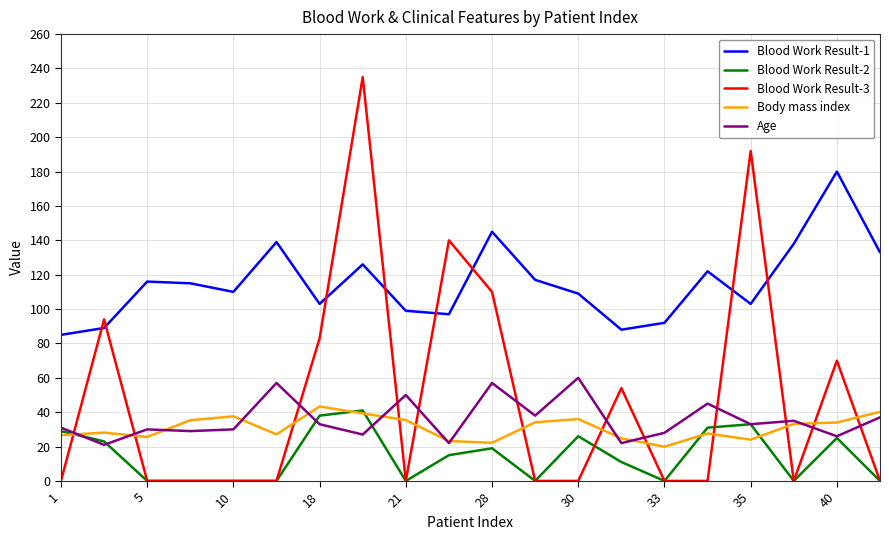

Which series has the largest range (max minus min)?

Blood Work Result-3